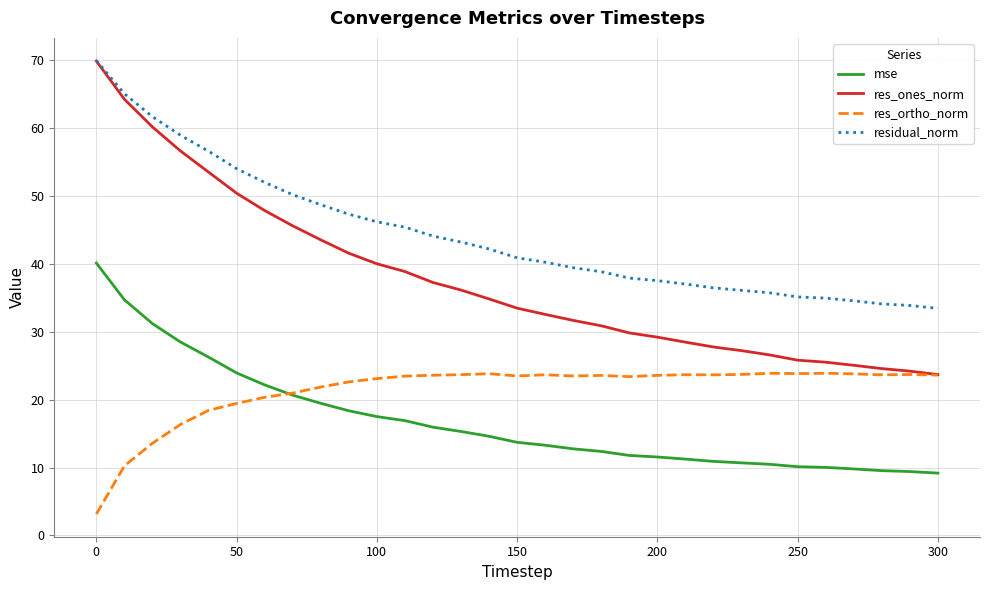

Which series has the largest range (max minus min)?

res_ones_norm